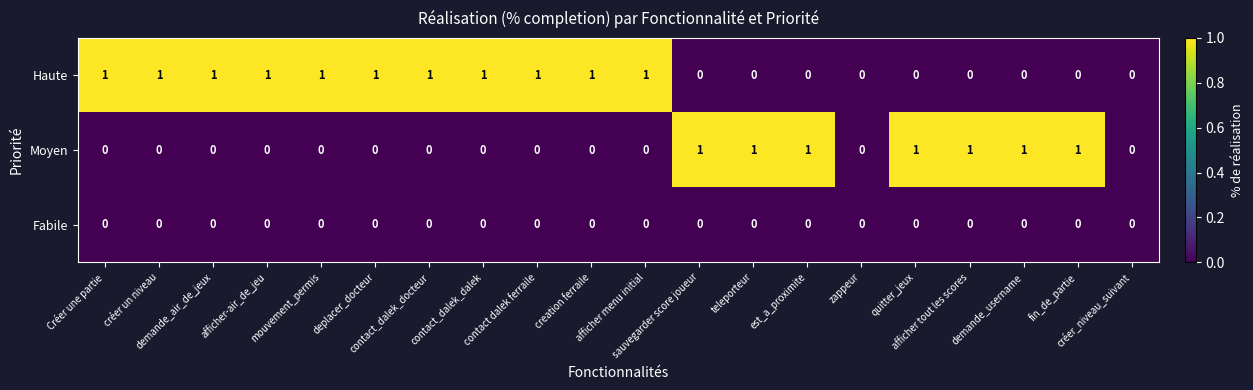

What is the total value across all series at afficher-air_de_jeu?

1